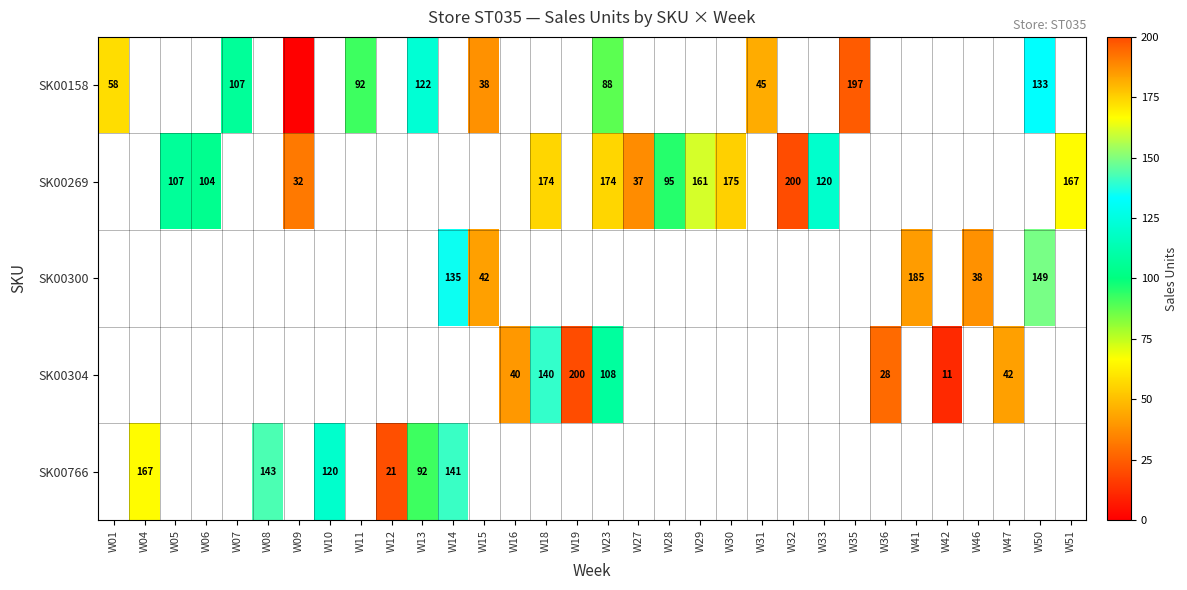

Which series has the largest range (max minus min)?

row_0